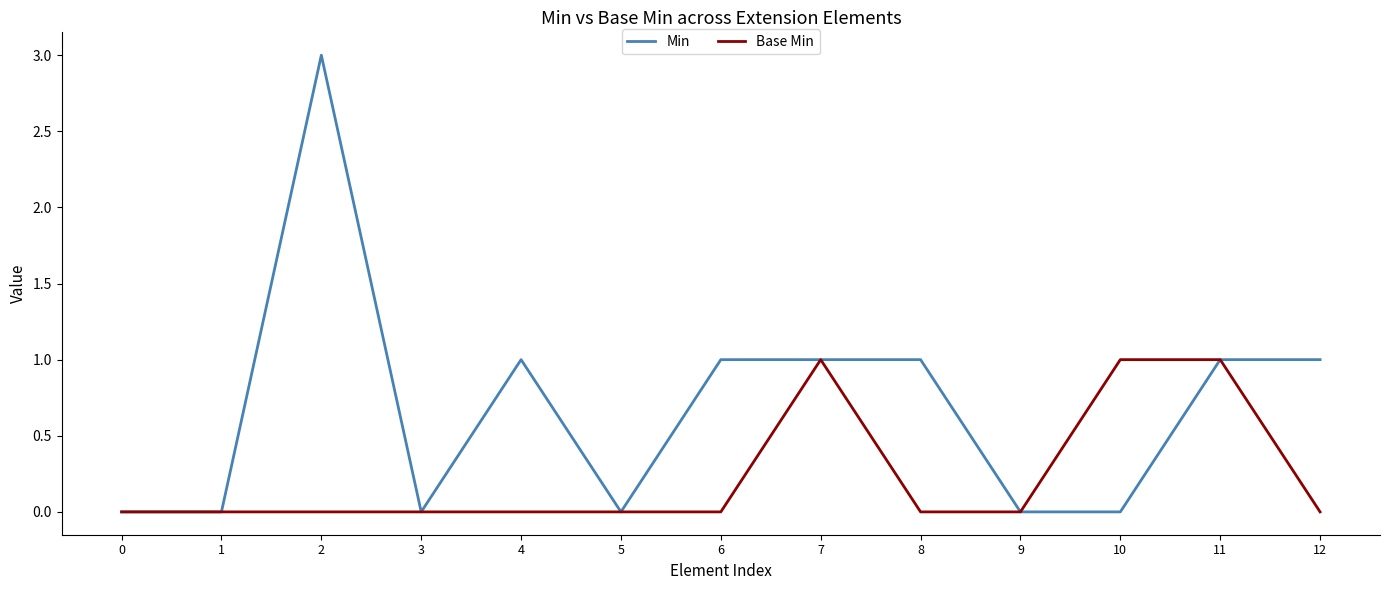

True or false: Base Min has a value of 0 at 2.

True